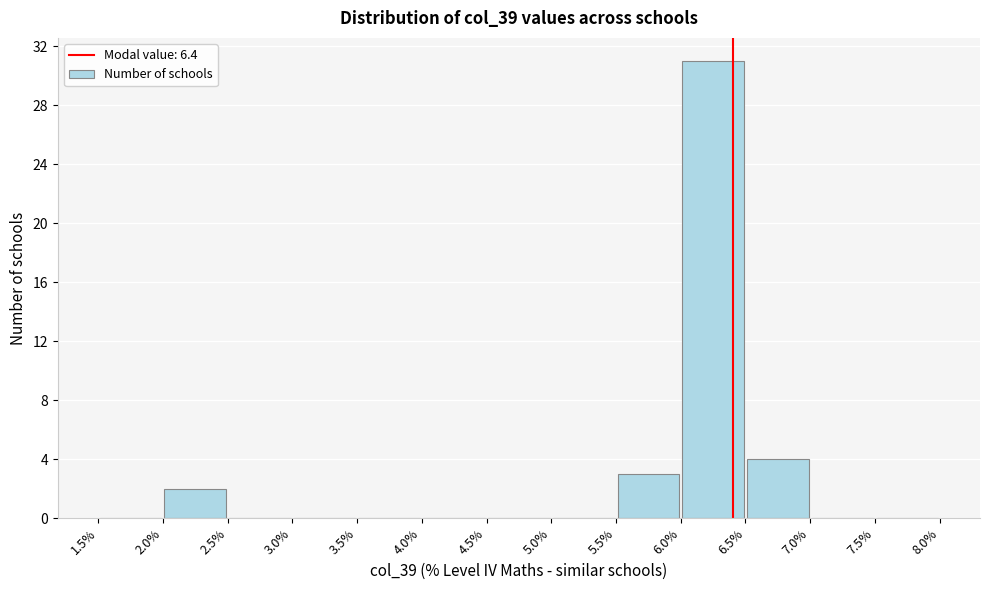

Which range on the x-axis has the tallest bar?

6.0% to 6.5%